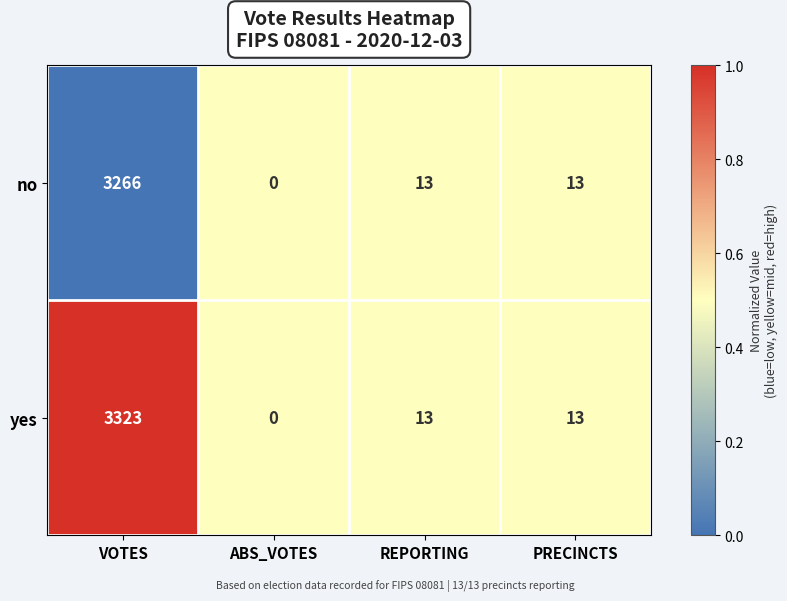

At VOTES, list the series in order from smallest to largest.

no, yes